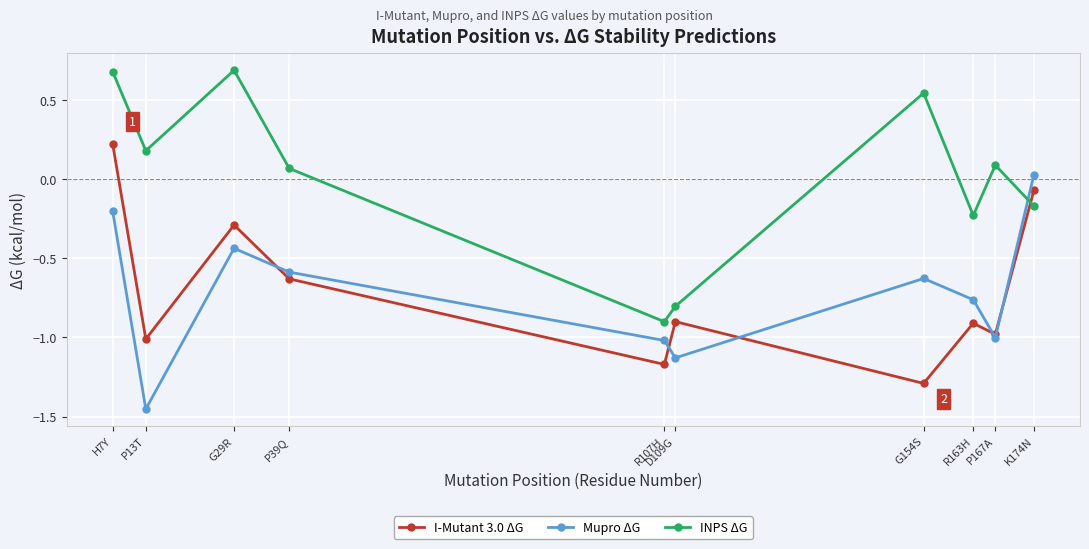

At which category does I-Mutant 3.0 ΔG reach its first local valley?

P13T